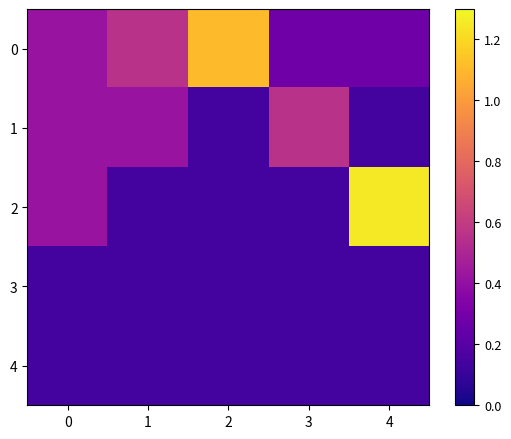

At how many categories does at least one series exceed 1?

2